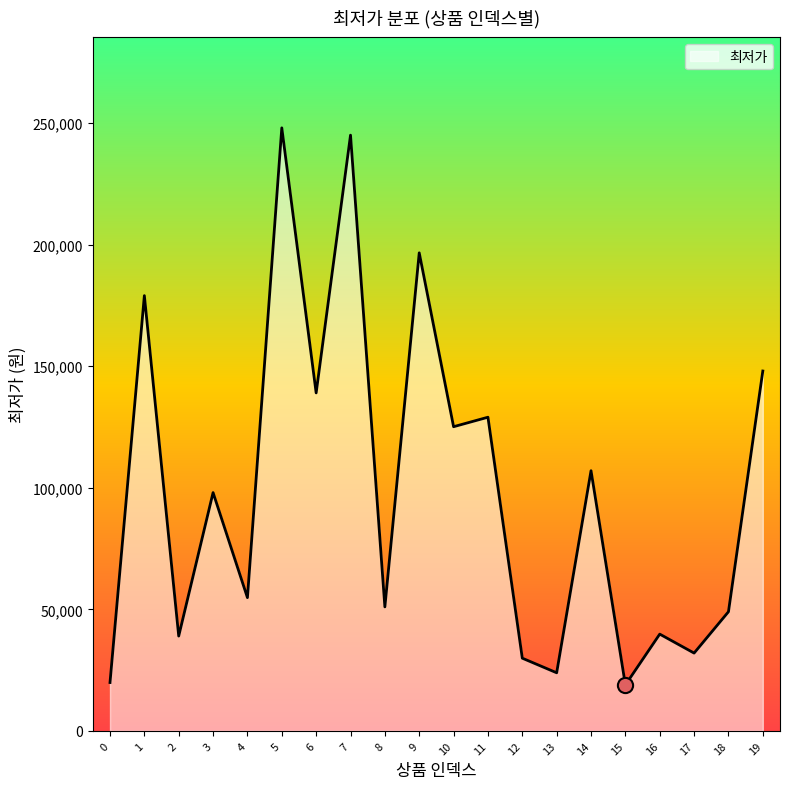

What is the change in value from 11 to 19?

+19000